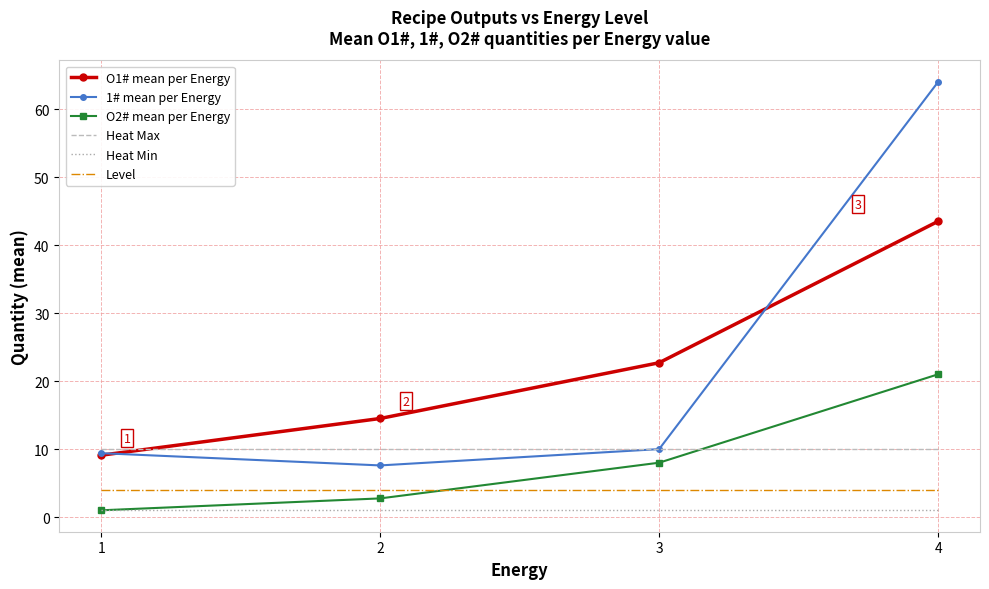

Reading left to right, what are all the values shown in this chart?

O1# mean per Energy: 9.1	14.5	22.7	43.5
1# mean per Energy: 9.4	7.6	10.0	64.0
O2# mean per Energy: 1.0	2.8	8.0	21.0
Heat Max: 10.0	10.0	10.0	10.0
Heat Min: 1.0	1.0	1.0	1.0
Level: 4.0	4.0	4.0	4.0